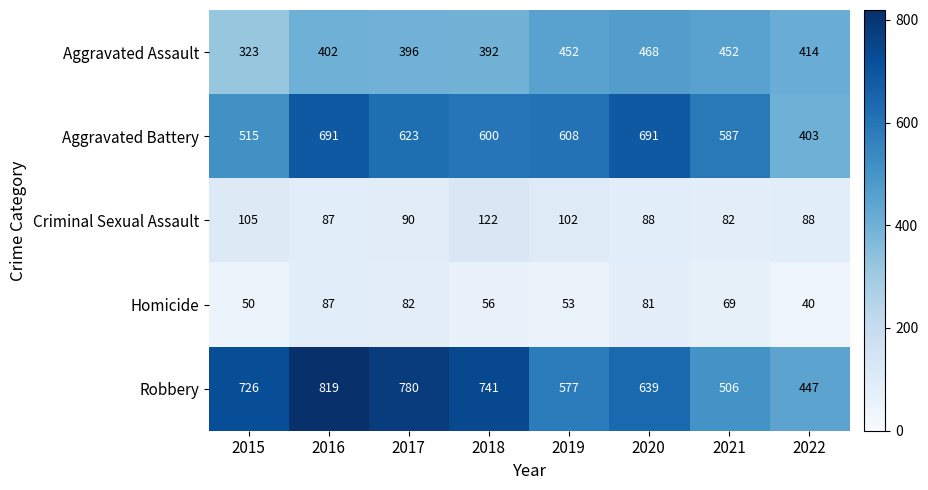

At 2017, list the series in order from smallest to largest.

Homicide, Criminal Sexual Assault, Aggravated Assault, Aggravated Battery, Robbery